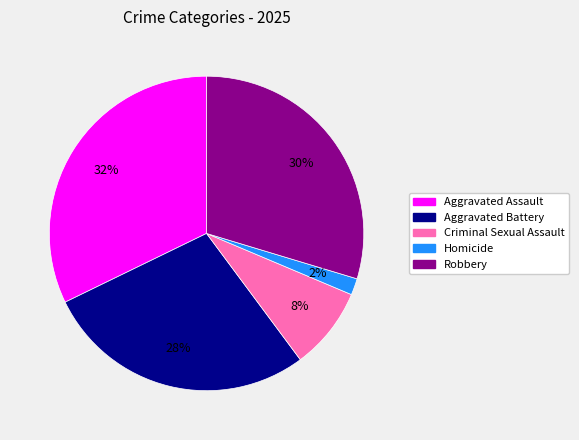

The Aggravated Assault slice represents 37% of the pie. True or false?

False